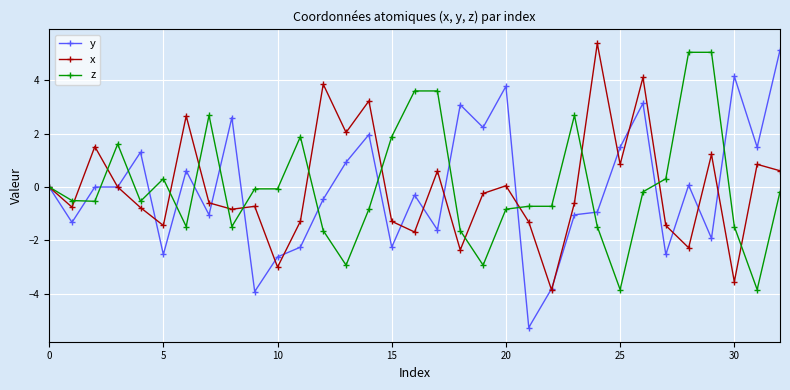

True or false: y has more than 0 points higher than both neighbors.

True